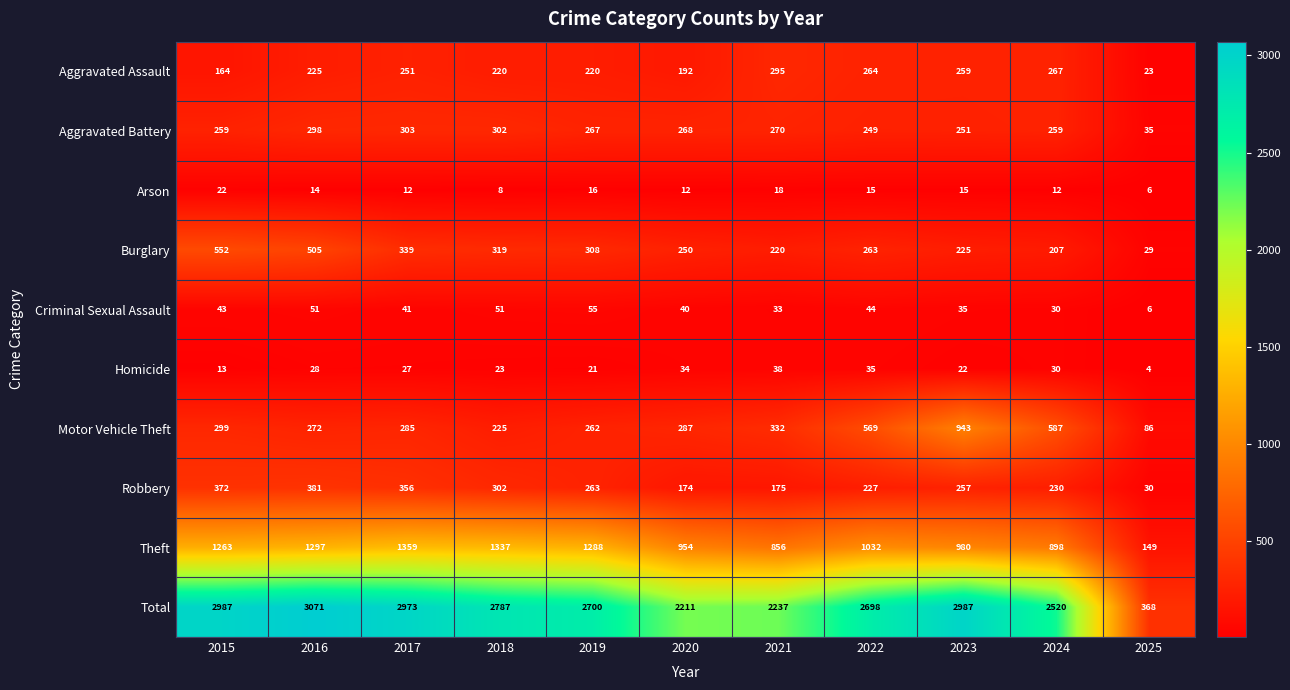

Which series changed the most between 2021 and 2025?

Total